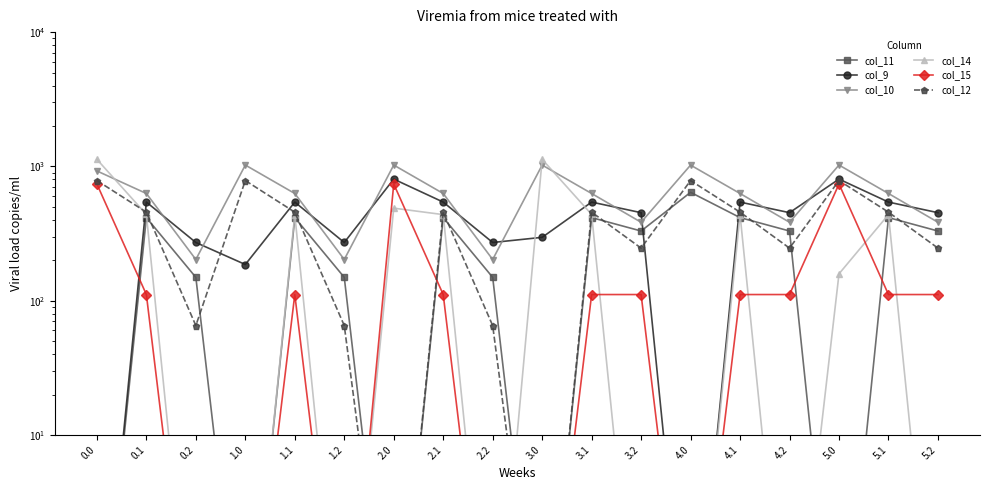

Where is the first local minimum for col_12?

0.2